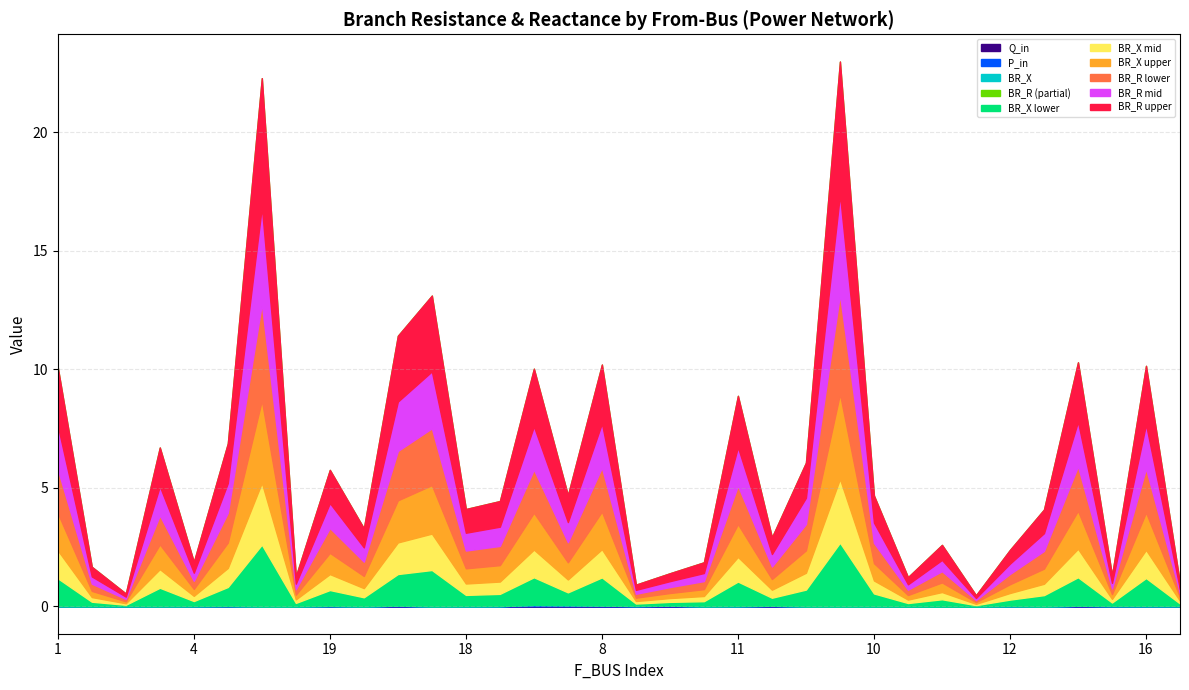

True or false: P_in has a value of 0.0 at 26.

False